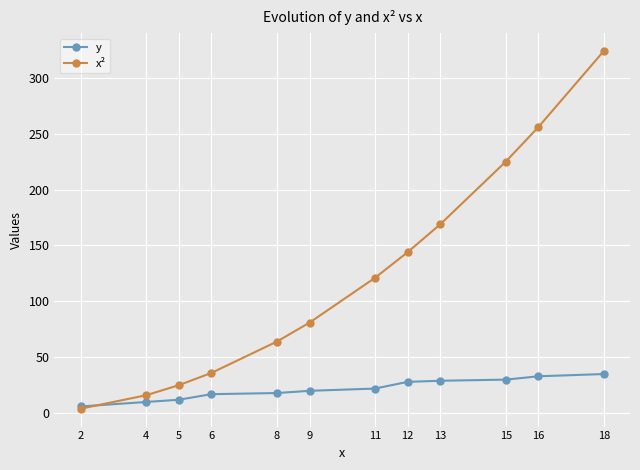

What is the sum of the y values at 2 and 13?

35